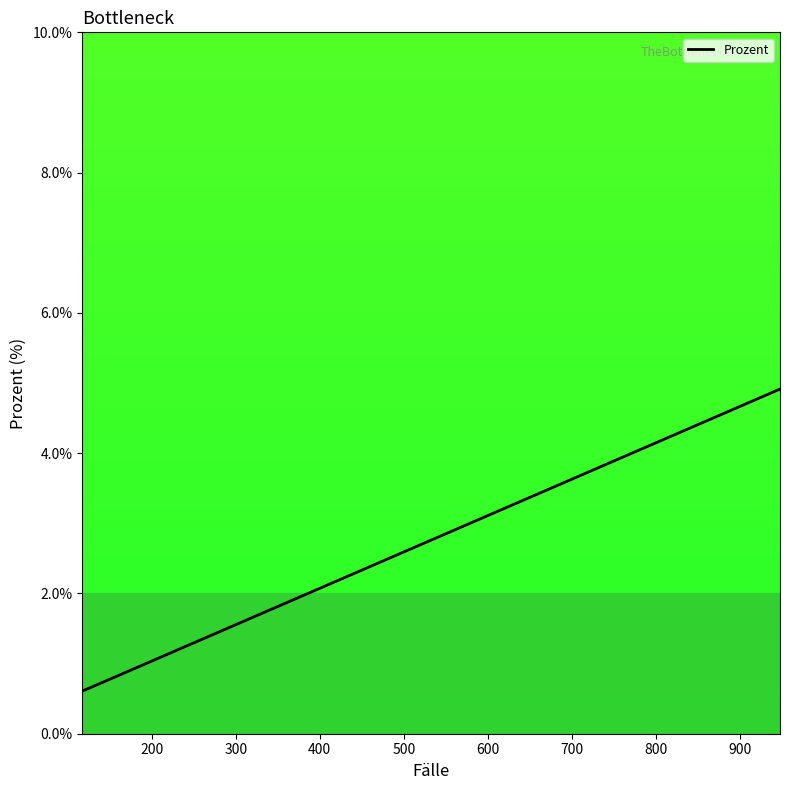

Does the chart have visible grid lines?

No